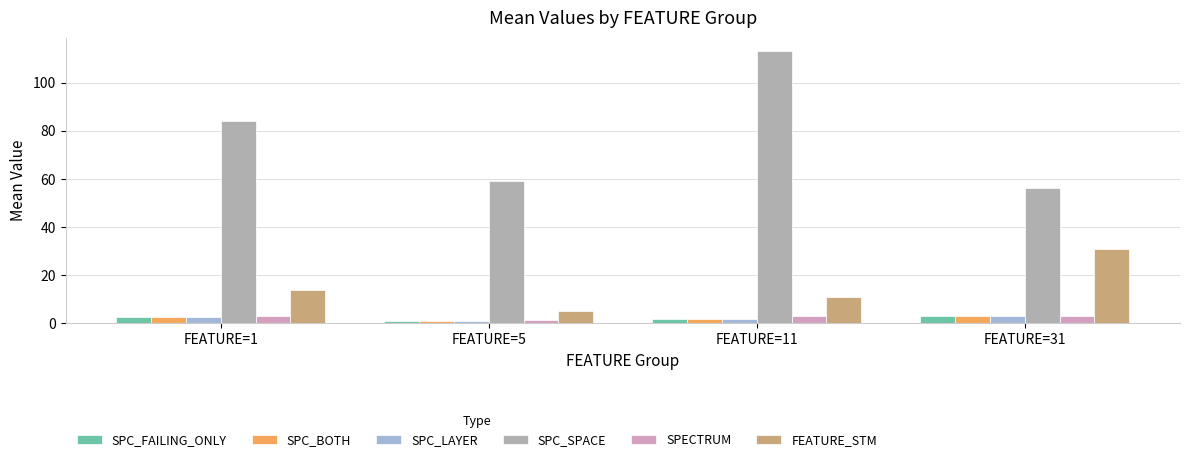

What is the difference between the maximum and minimum values in the SPC_LAYER series?

2.0